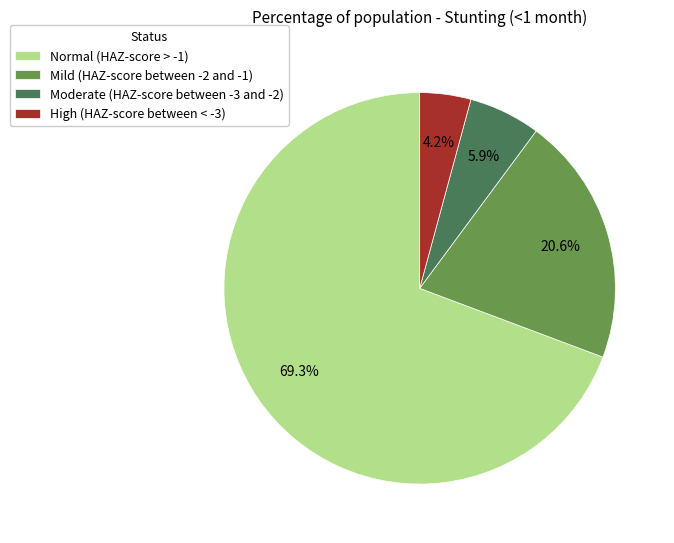

Rank the categories by value from lowest to highest.

High (HAZ-score between < -3), Moderate (HAZ-score between -3 and -2), Mild (HAZ-score between -2 and -1), Normal (HAZ-score > -1)